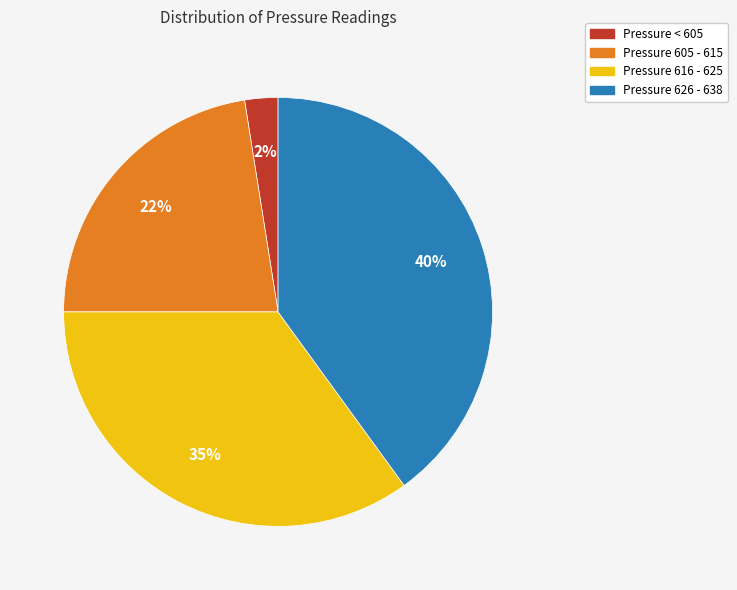

True or false: Pressure 605 - 615 accounts for 22% of the total.

True